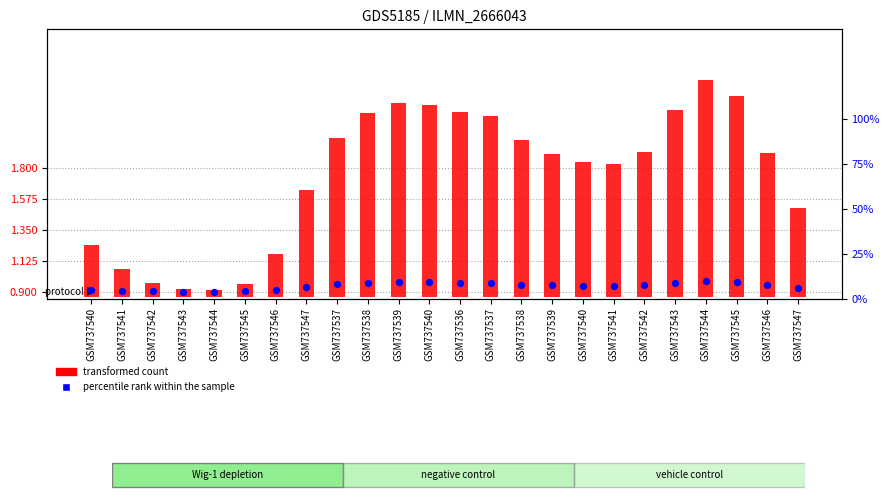

What are all the series names shown in the legend?

transformed count, percentile rank within the sample